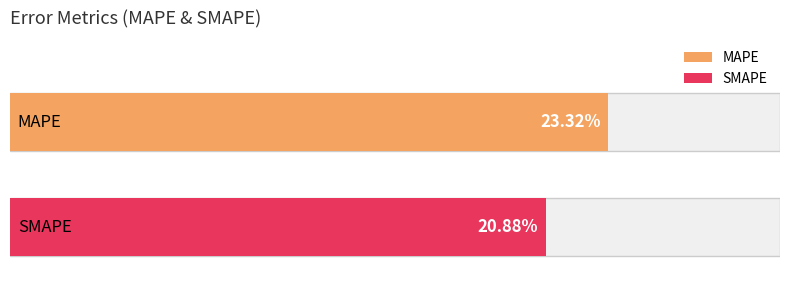

What is the average value?

22.1